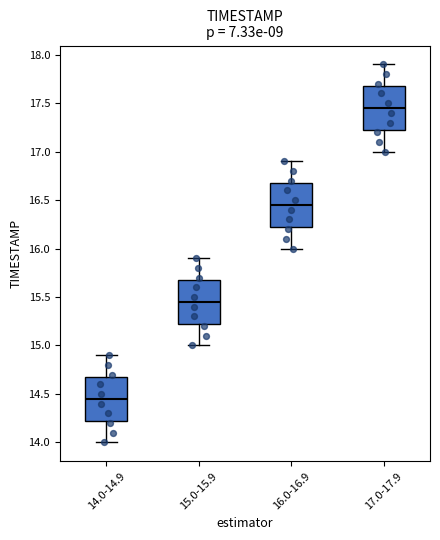

Reading left to right, transcribe this box plot: for each box, give where its median line is, the range the box spans, and where its two whiskers end, as read against the y-axis. The values are not printed on the chart, so give them approximately, as read against the axis.

14.0-14.9: median 14.45, box 14.25 to 14.70, whiskers 14.00 to 14.90
15.0-15.9: median 15.45, box 15.25 to 15.70, whiskers 15.00 to 15.90
16.0-16.9: median 16.45, box 16.25 to 16.70, whiskers 16.00 to 16.90
17.0-17.9: median 17.45, box 17.25 to 17.70, whiskers 17.00 to 17.90